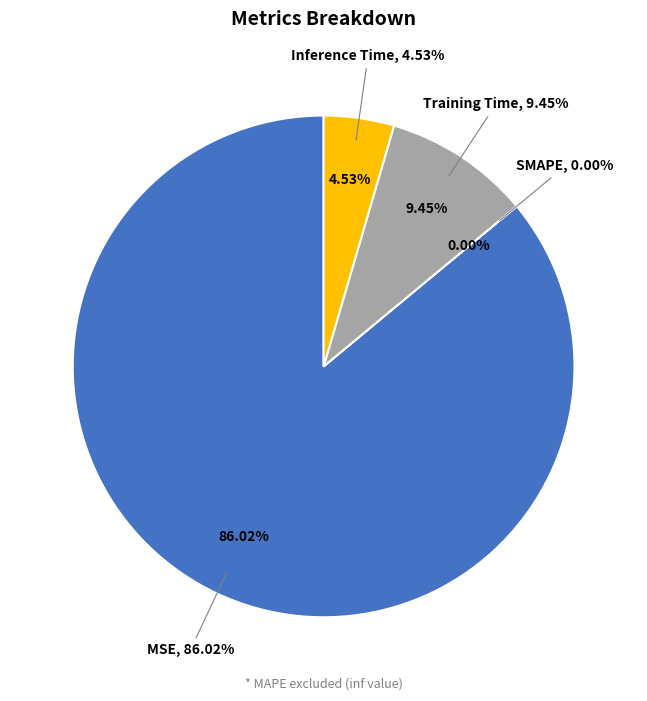

To the nearest percent, what percentage of the pie is MSE?

86%